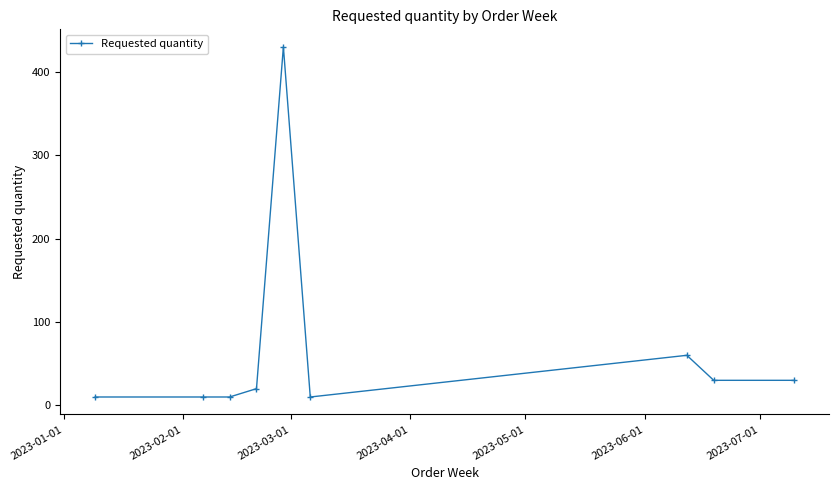

What is the value of the 1st point from the left?

10